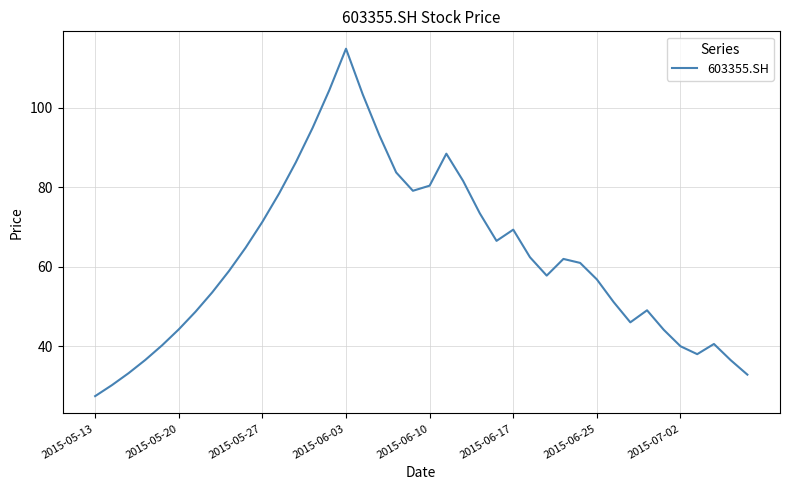

What is the minimum value shown in the chart?

27.5